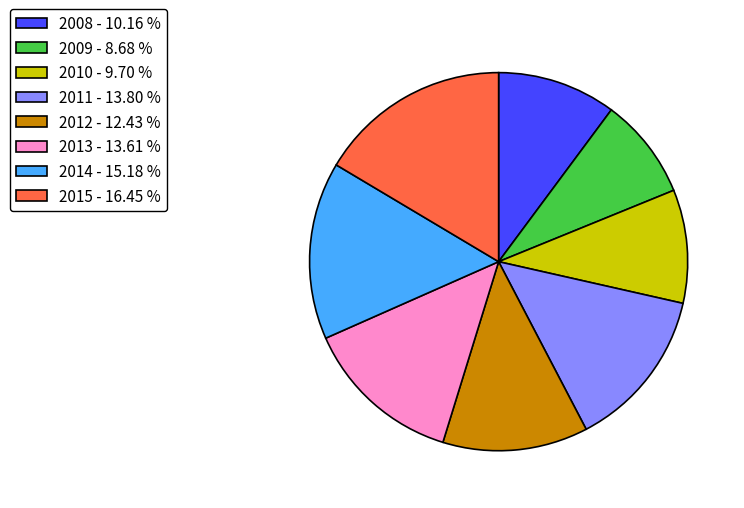

Do 2012 - 12.43 % and 2008 - 10.16 % together represent more than half of the pie?

No